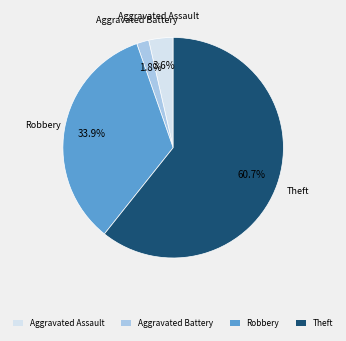

What is the largest slice in the pie chart?

Theft